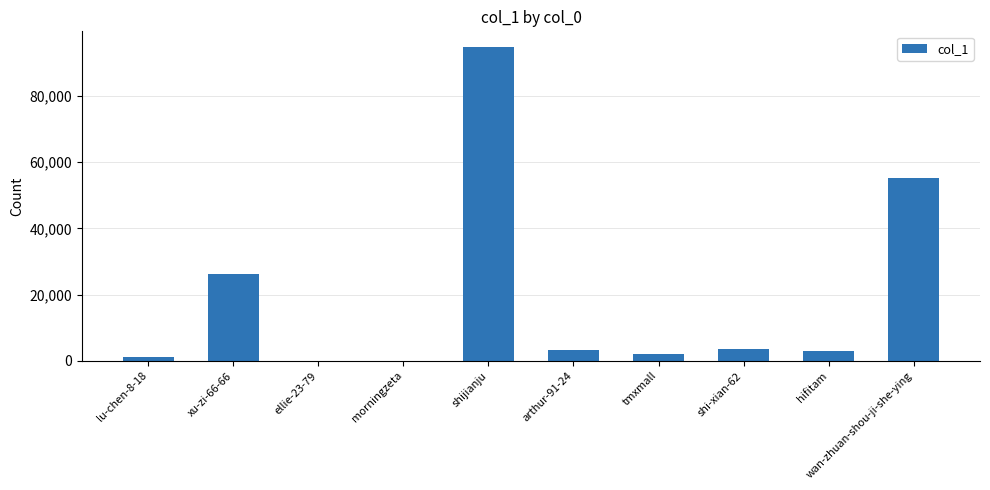

Which category has the highest value across all series?

shijianju